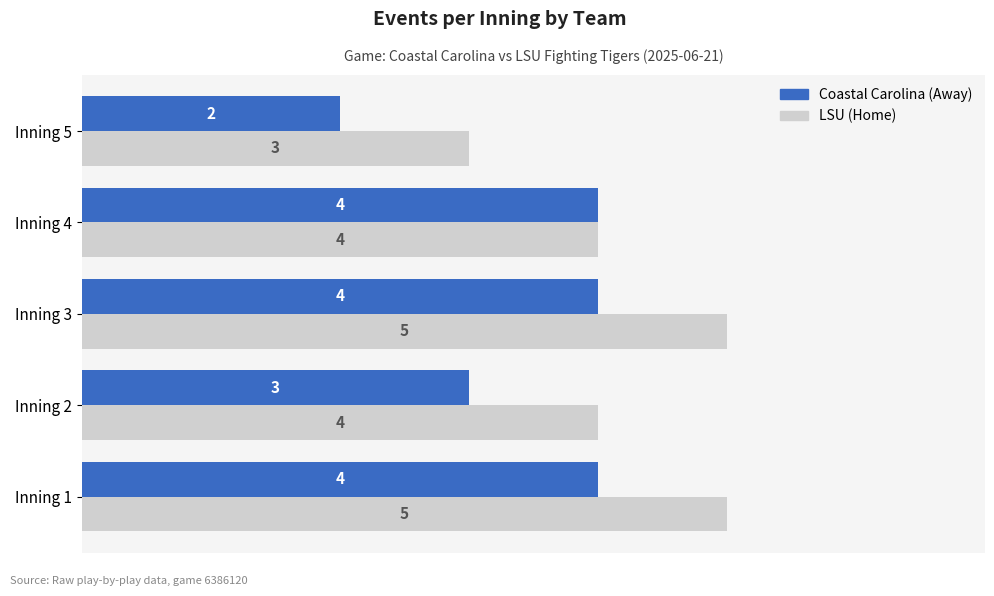

The LSU (Home) series shows 5 at Inning 3. True or false?

True